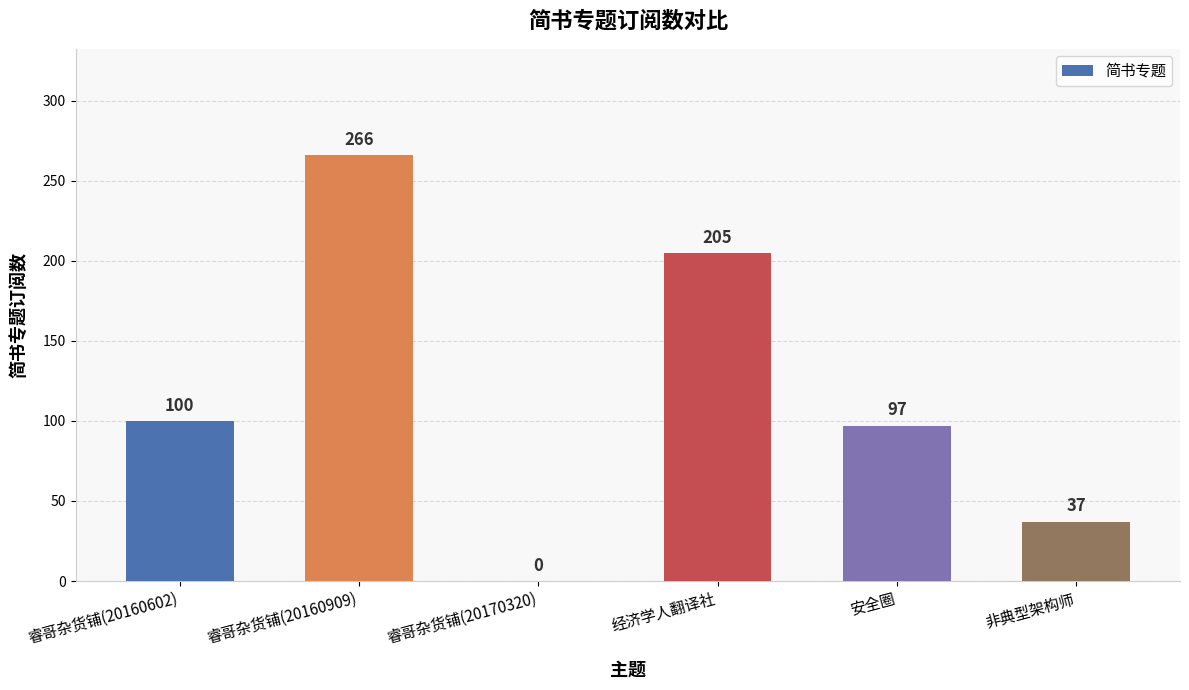

How many categories are shown in the chart?

6